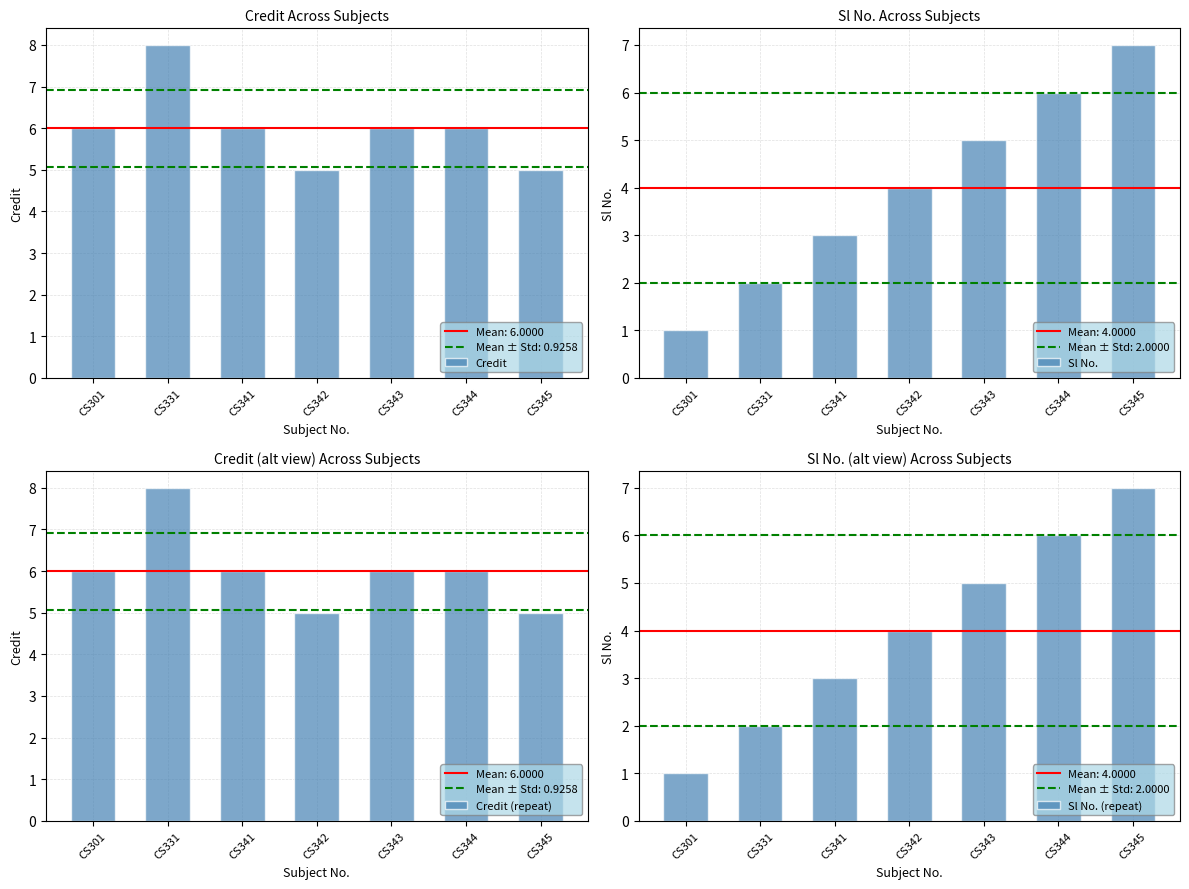

At which label is Sl No. closest to 4?

CS342